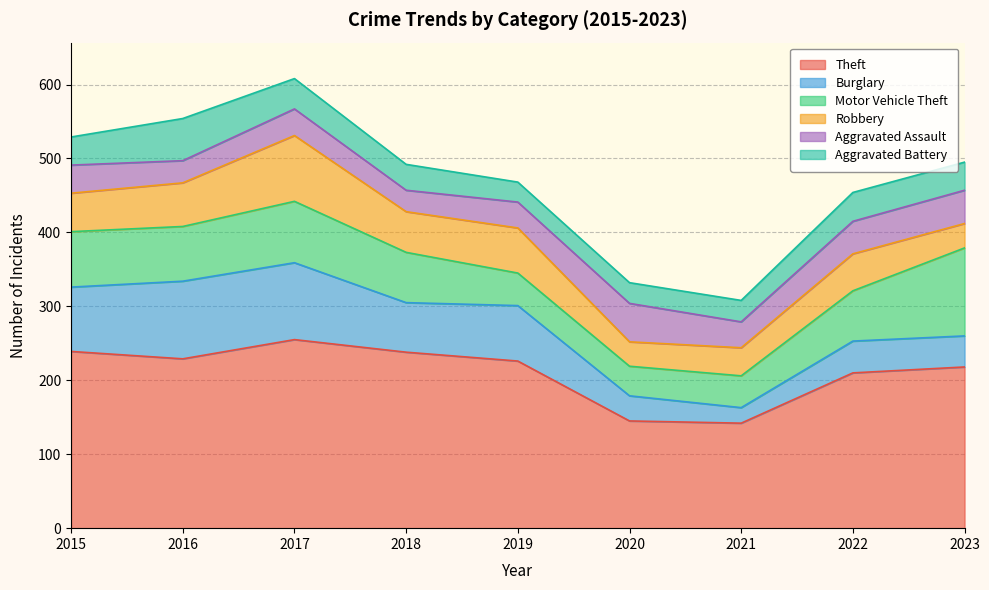

At which category is the sum across all series the highest?

2017